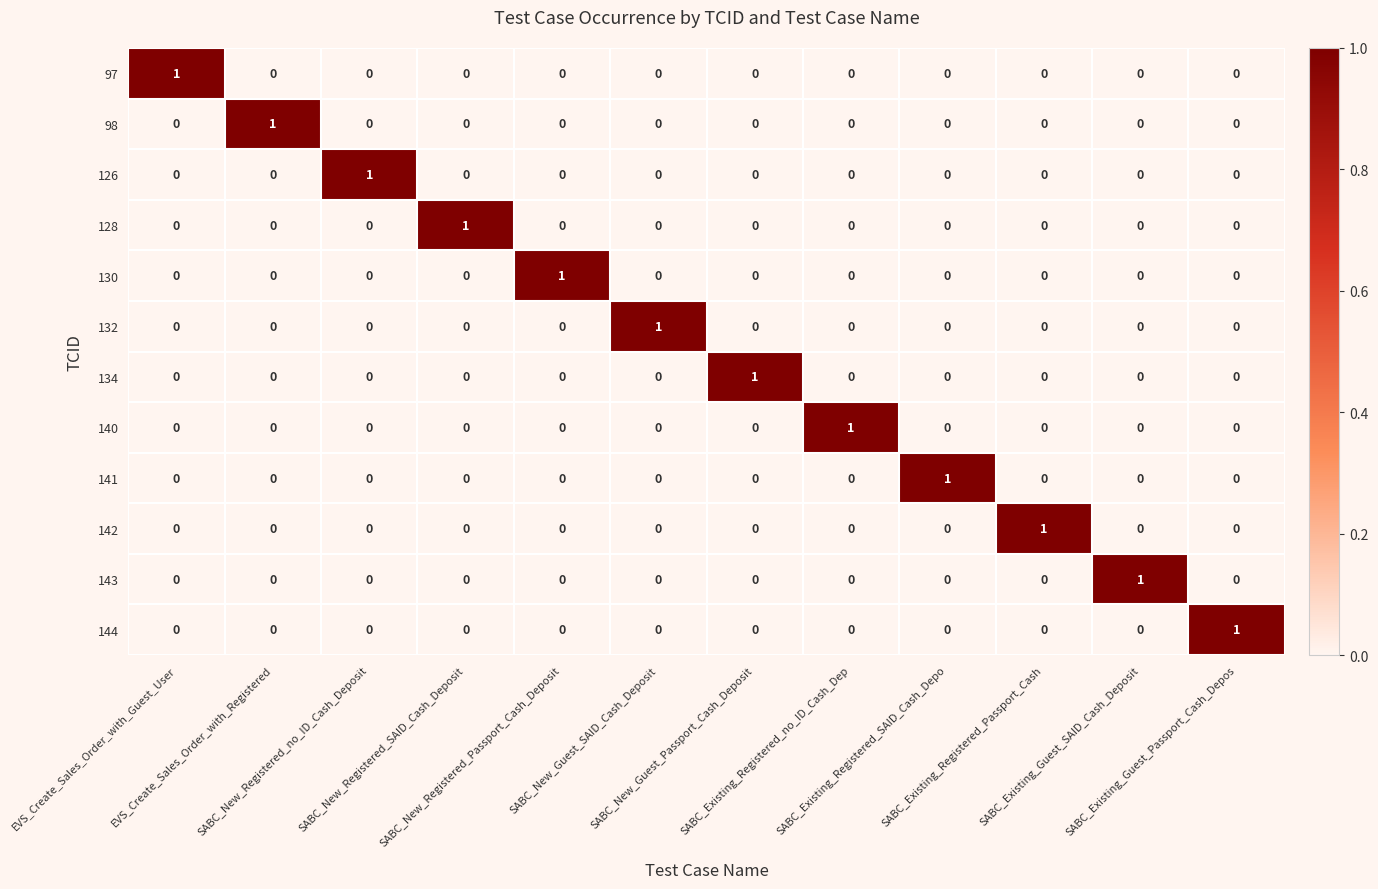

How many 134 values are between 0 and 1?

12